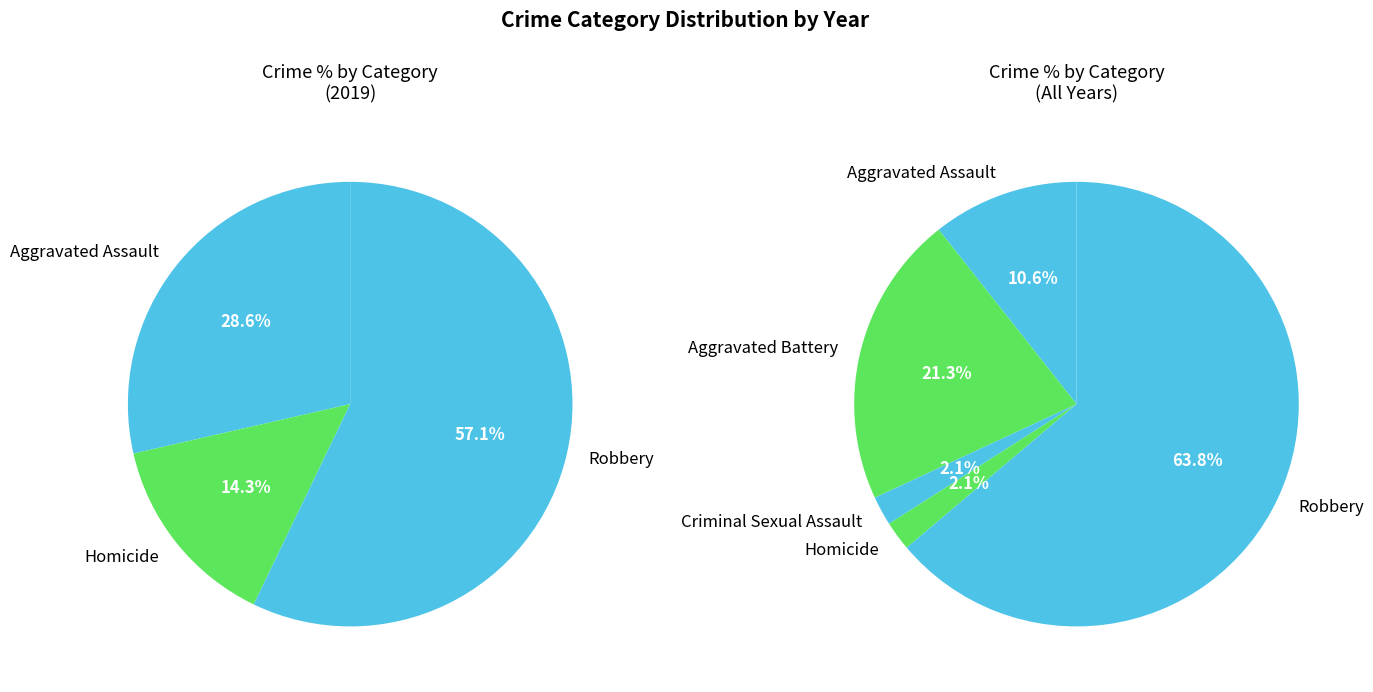

Which slice represents more than half of the pie?

Robbery